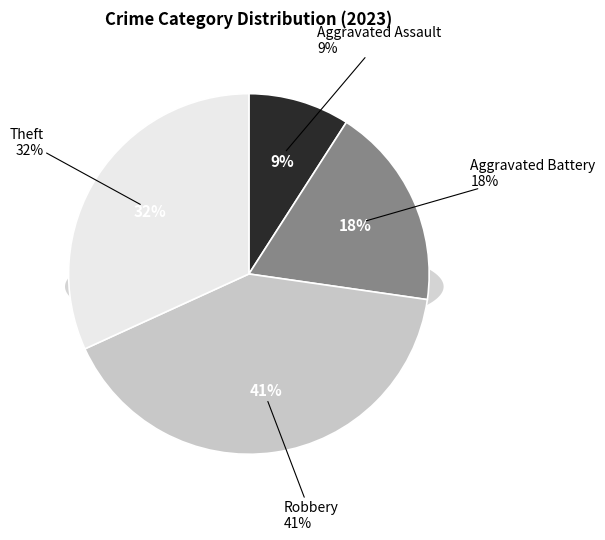

How many slices are in this pie chart?

4